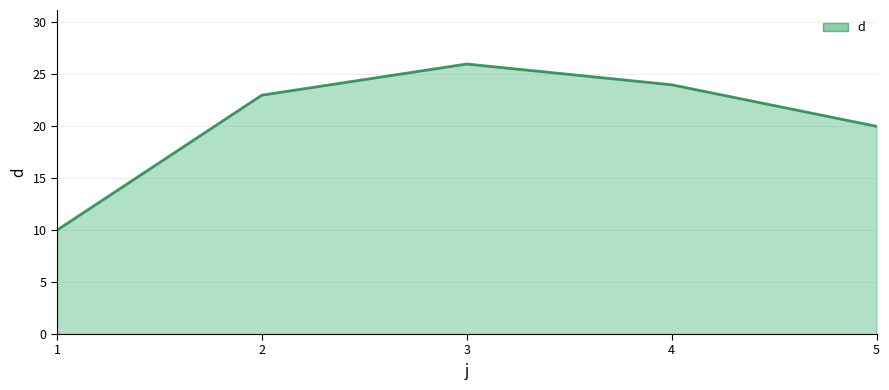

Rank the categories by value from lowest to highest.

1, 5, 2, 4, 3